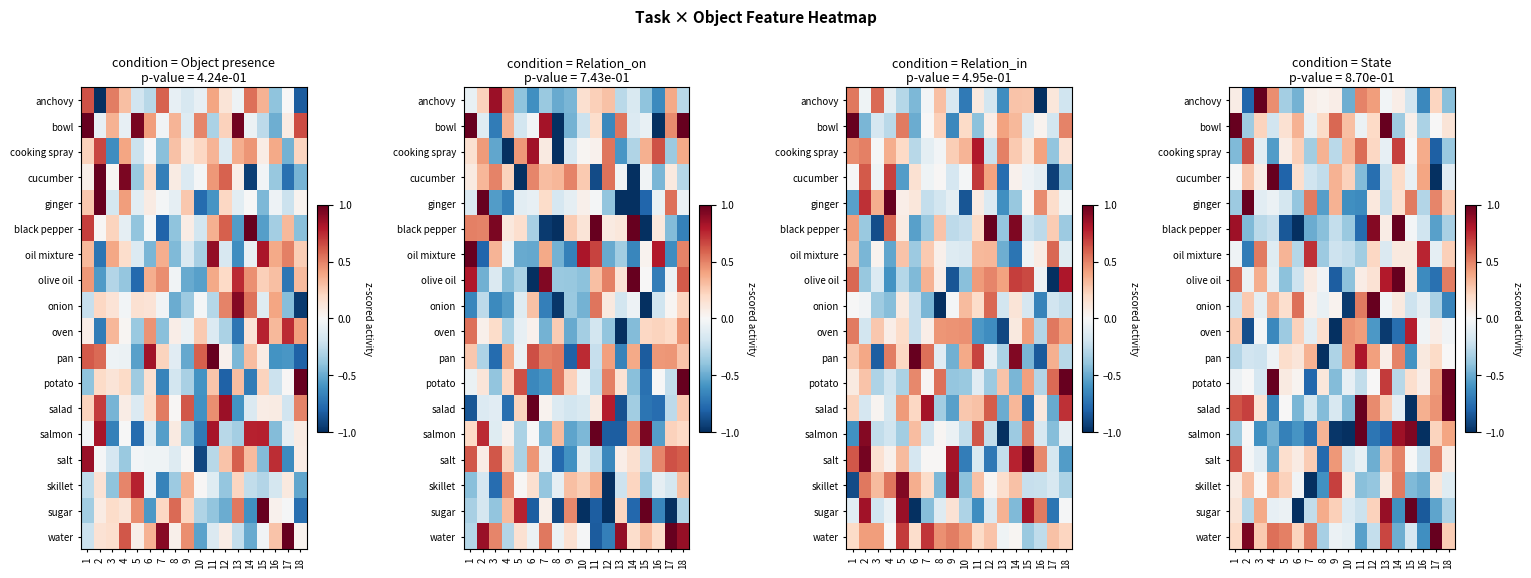

Rank the series at 8 from lowest to highest value.

pan, salt, skillet, ginger, salad, black pepper, oil mixture, water, cucumber, onion, olive oil, anchovy, potato, oven, bowl, salmon, cooking spray, sugar